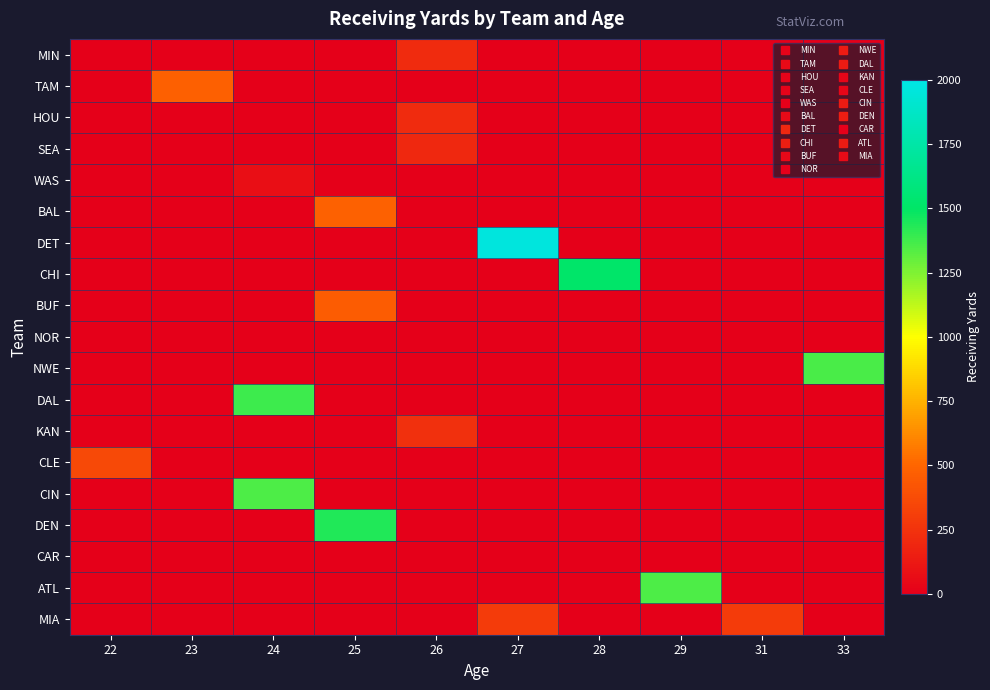

List the series in order of their peak value, lowest first.

NOR, CAR, WAS, SEA, MIN, HOU, KAN, MIA, CLE, BUF, TAM, BAL, CIN, ATL, NWE, DAL, DEN, CHI, DET